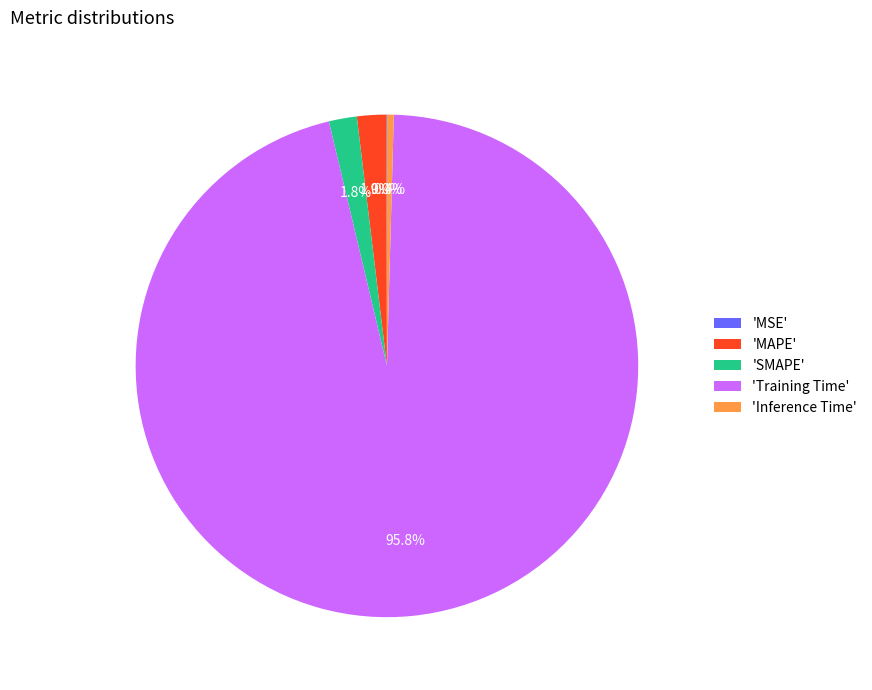

Is there a majority slice in this chart?

Yes